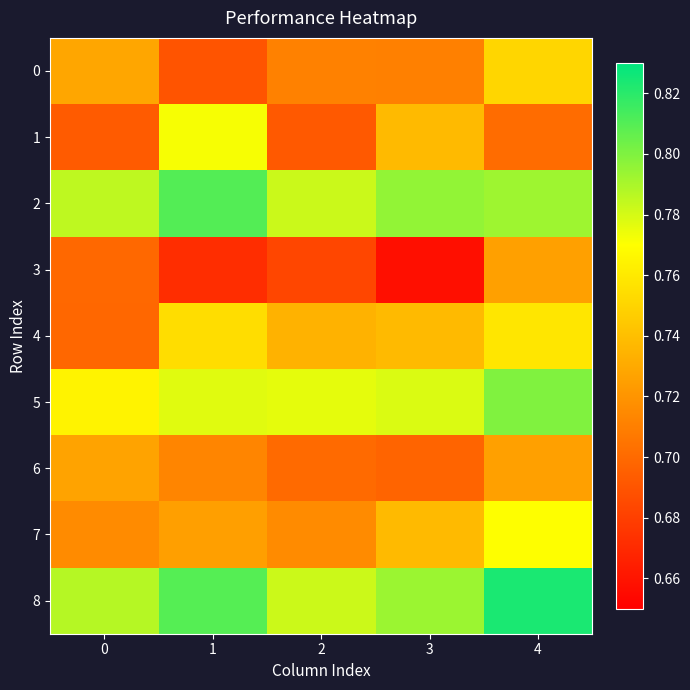

What is the spread (max minus min) of values at 1?

0.1